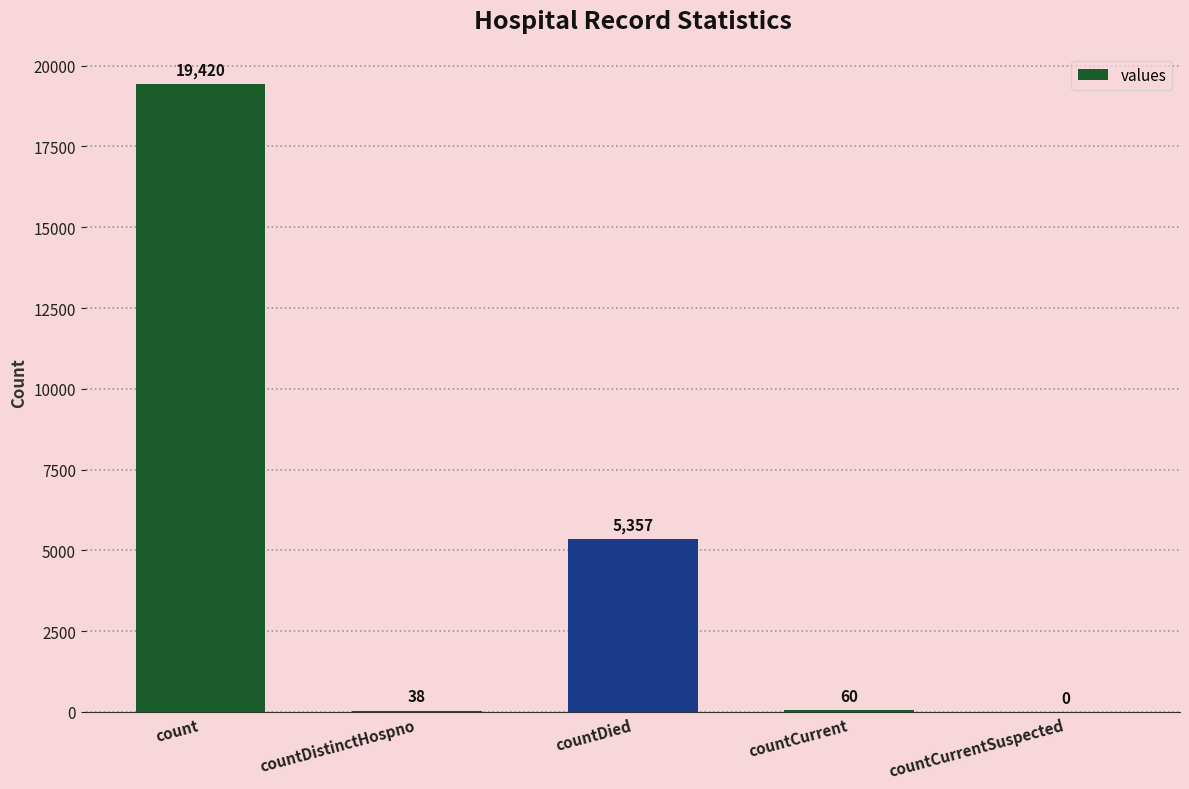

The value at countCurrentSuspected is -6310. True or false?

False